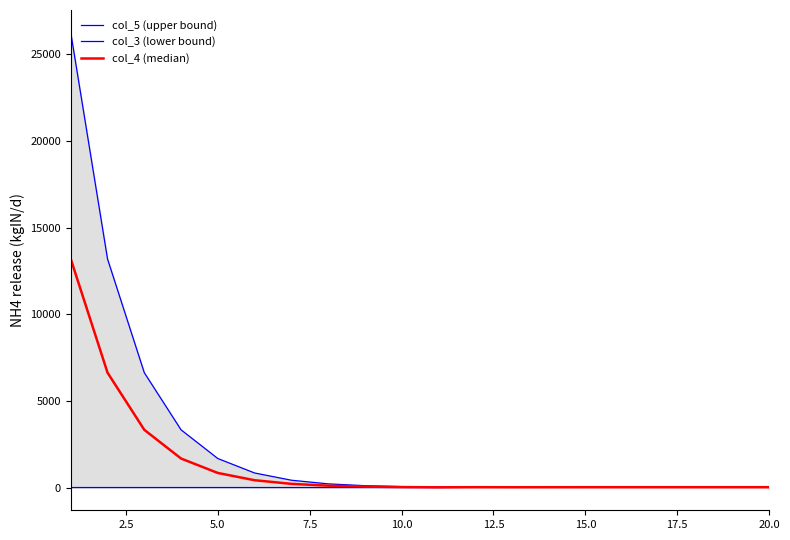

Is the value of col_5 (upper bound) at 0.0 greater than the value of col_4 (median) at 17?

Yes